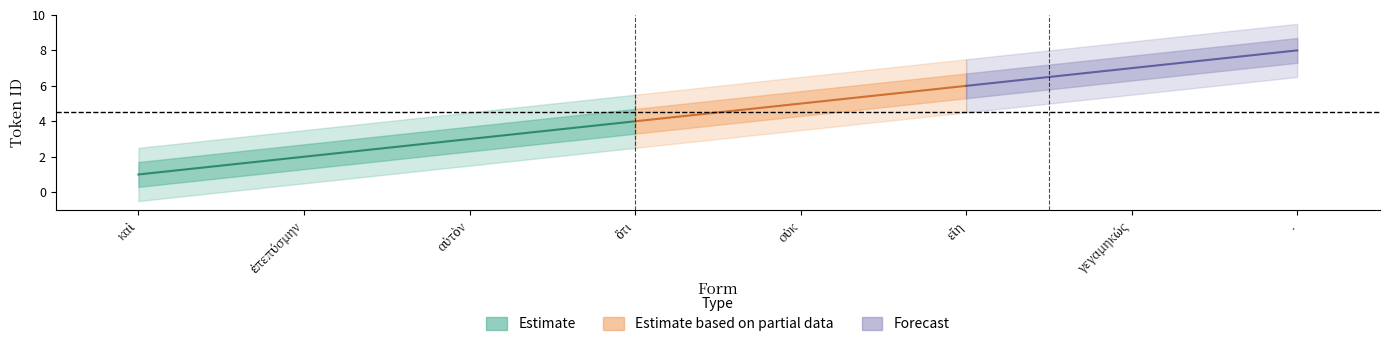

Reading right to left, transcribe all the data shown in this chart.

8	7	6	5	4	3	2	1